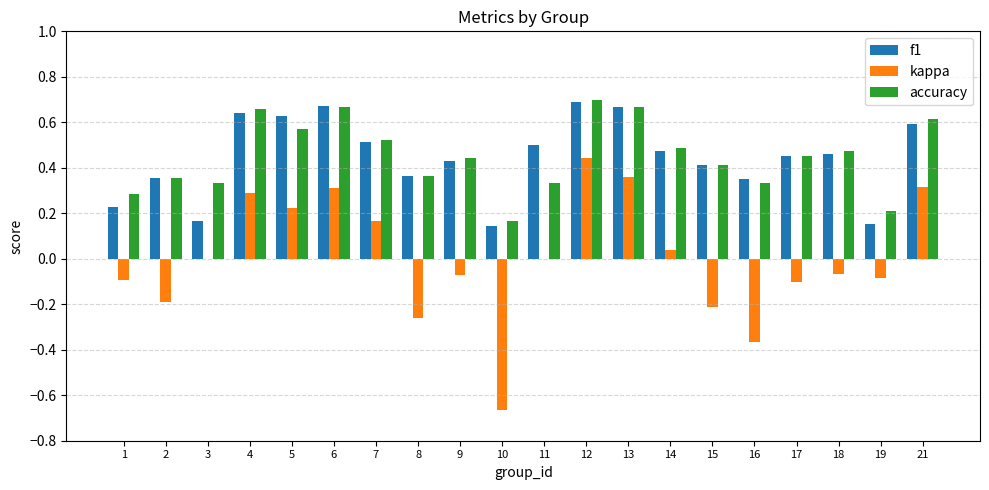

What are all the series names shown in the legend?

f1, kappa, accuracy